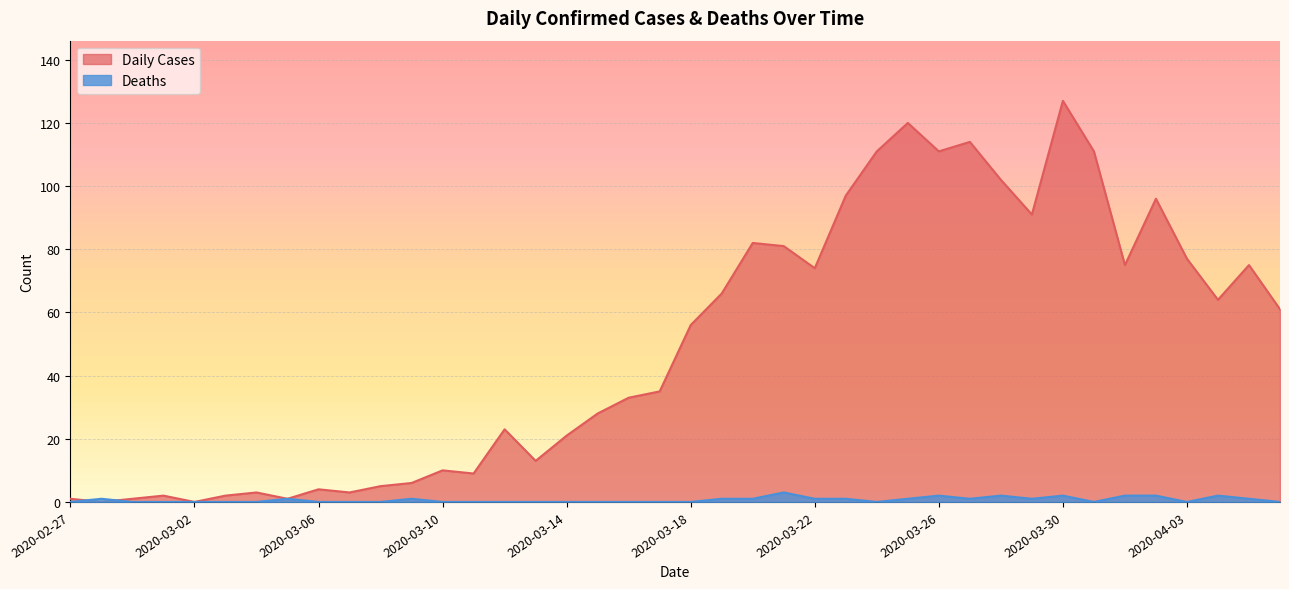

Reading left to right, extract all data points from this chart.

Daily Cases: 1	0	1	2	0	2	3	1	4	3	5	6	10	9	23	13	21	28	33	35	56	66	82	81	74	97	111	120	111	114	102	91	127	111	75	96	77	64	75	61
Deaths: 0	1	0	0	0	0	0	1	0	0	0	1	0	0	0	0	0	0	0	0	0	1	1	3	1	1	0	1	2	1	2	1	2	0	2	2	0	2	1	0